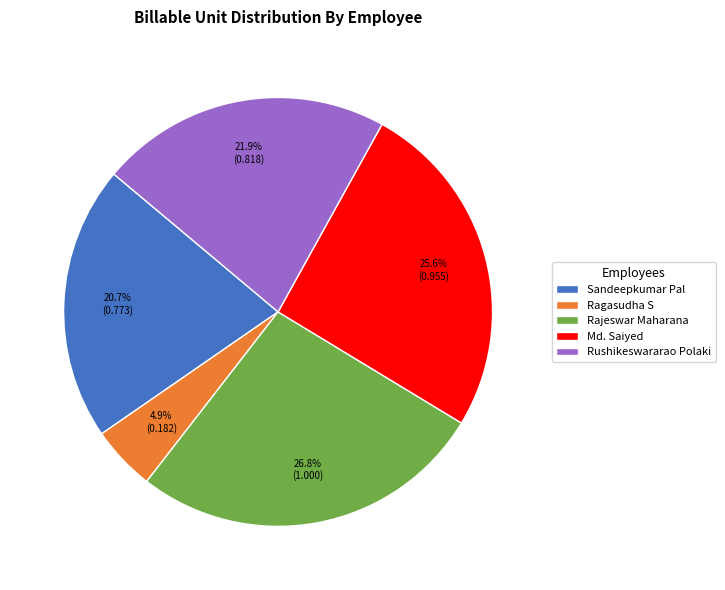

Does Sandeepkumar Pal account for over 50% of the chart?

No